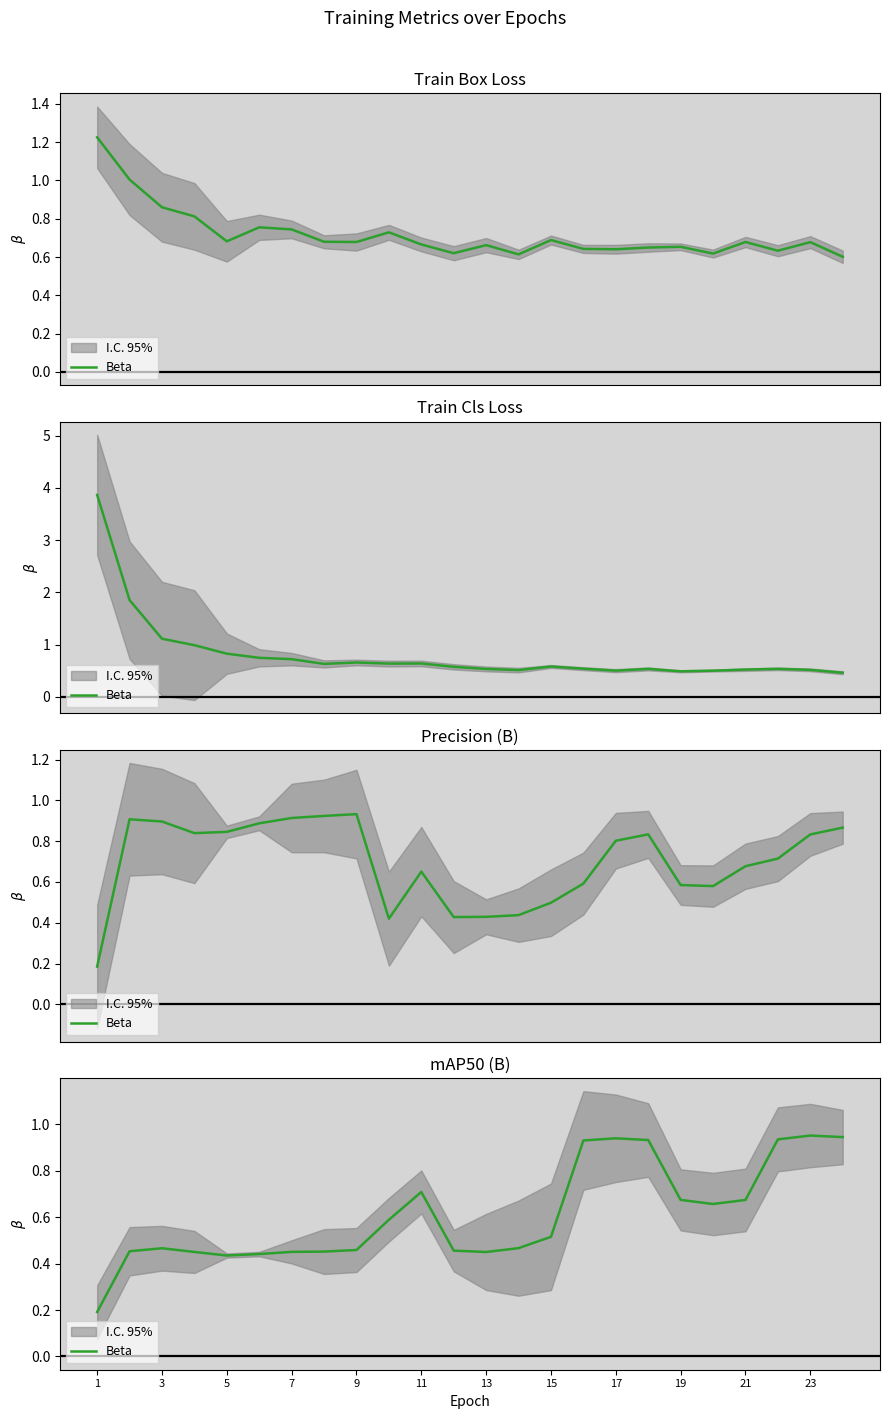

At which label is the value closest to 0?

1